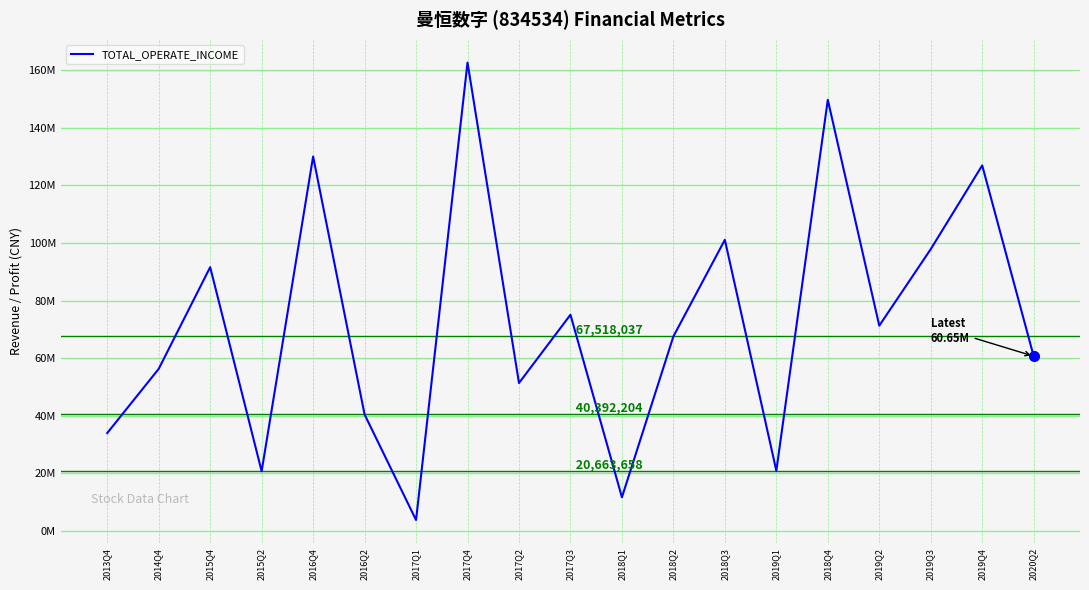

What position from the right is 2018Q4?

5